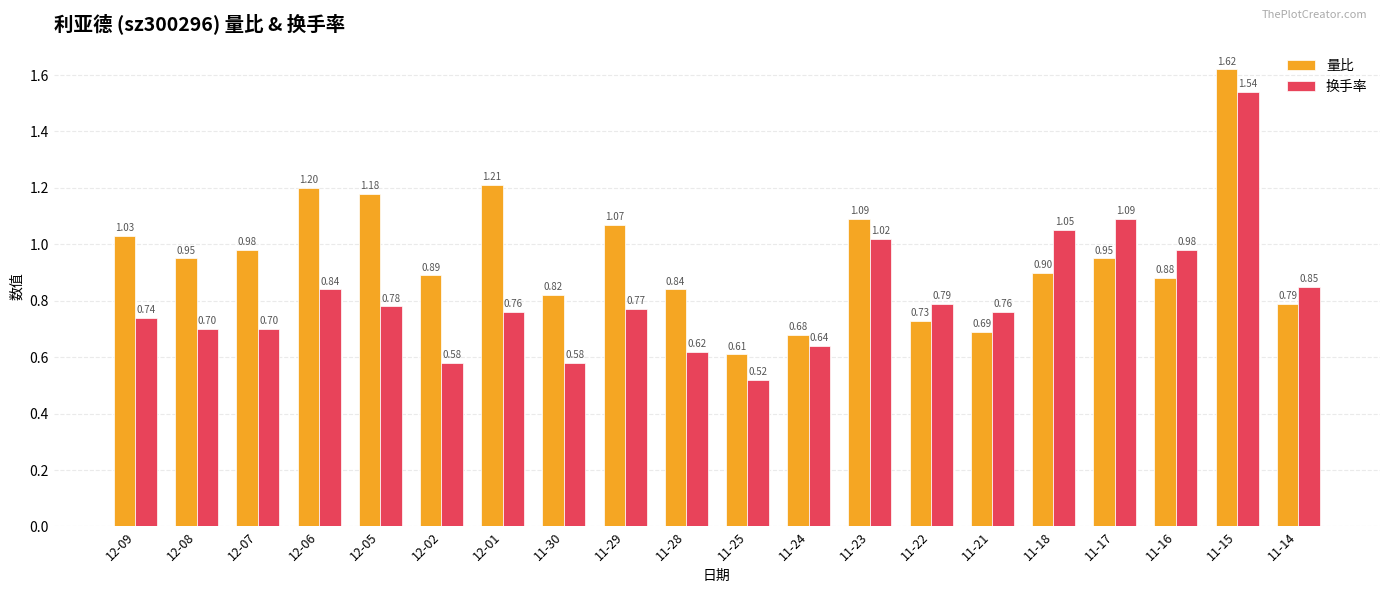

What is the label of the 3rd bar from the left?

12-07